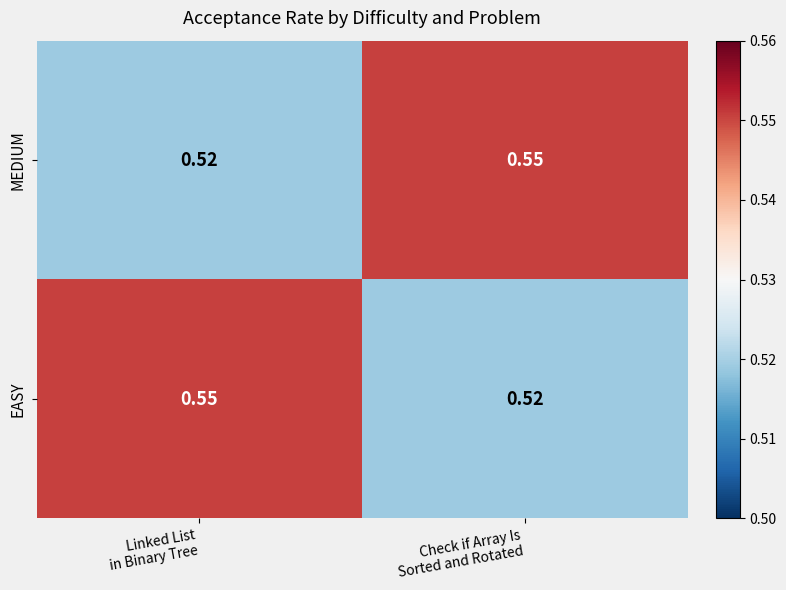

What is the total value across all series at Linked List
in Binary Tree?

1.1